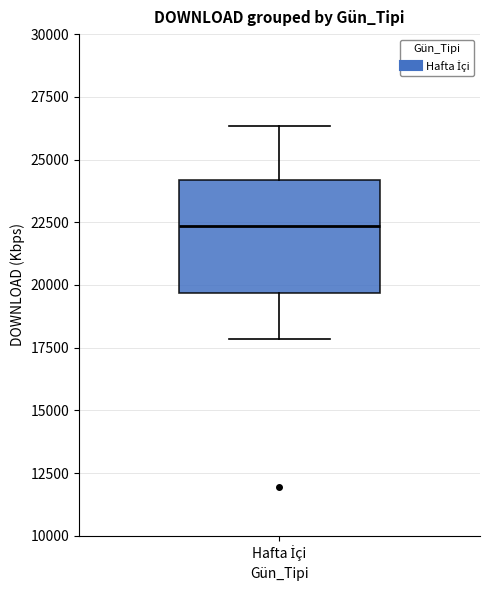

Where does the lower whisker of the box for Hafta İçi end on the y-axis? The values are not printed on the chart, so give them approximately, as read against the axis.

18000